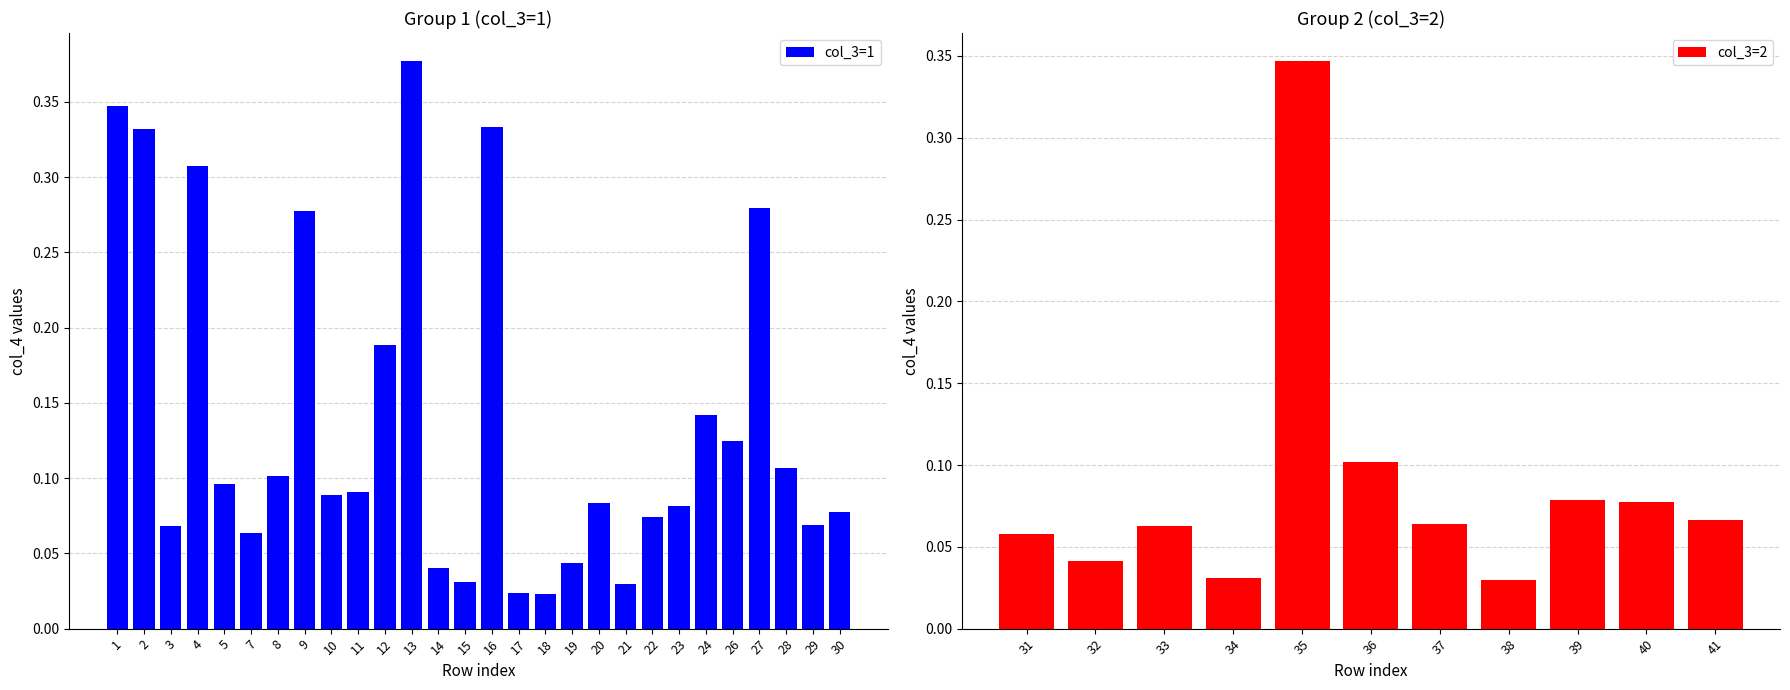

Rank the categories by value from lowest to highest.

18, 17, 21, 15, 14, 19, 7, 3, 29, 22, 30, 23, 20, 10, 11, 5, 8, 28, 26, 24, 12, 9, 27, 4, 2, 16, 1, 13